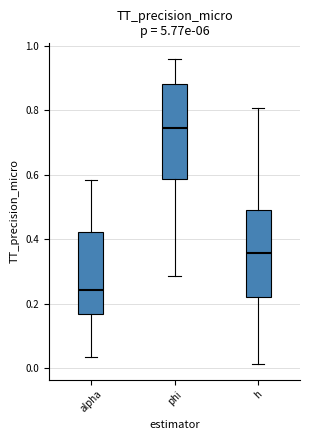

Comparing the boxes themselves (not the whiskers), which one is the tallest?

phi